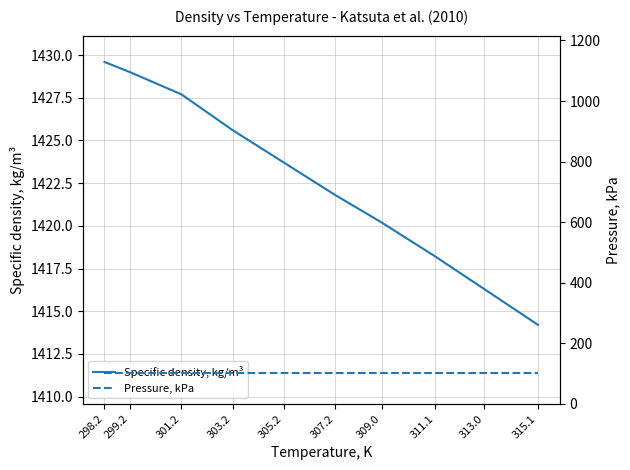

What is the difference between the highest and lowest values at 309.0?

1318.9